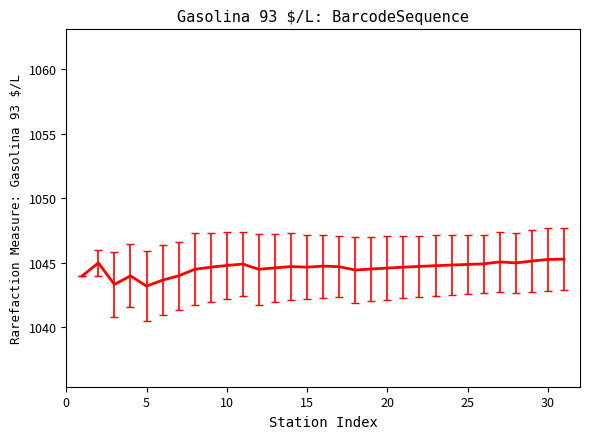

What is the difference between the maximum and minimum values?

2.1